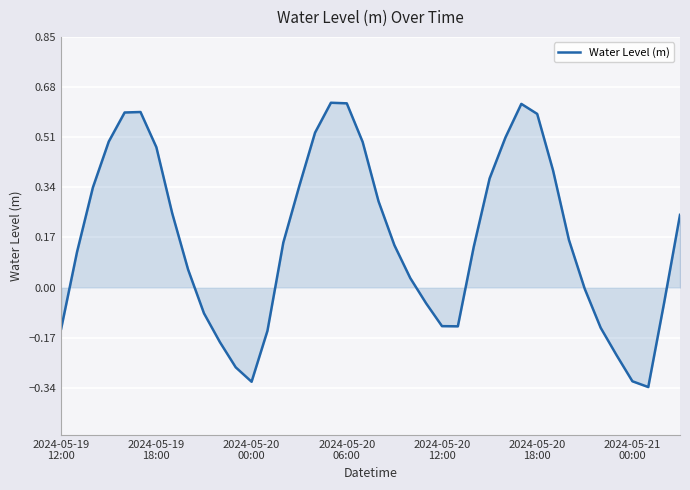

How many lines are shown in the chart?

1